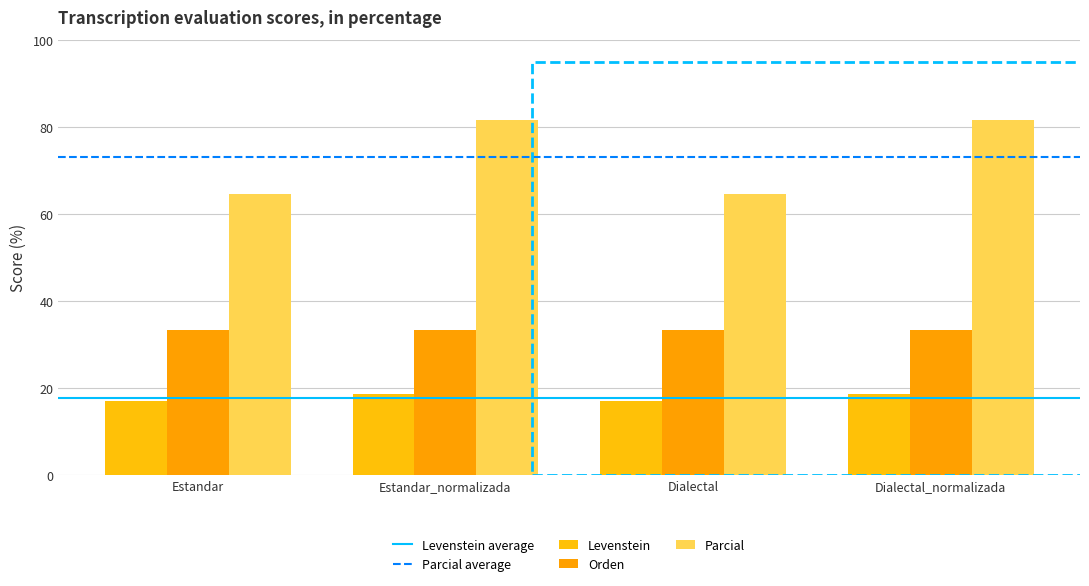

What is the value of the Parcial bar at the 3rd from the left?

64.5